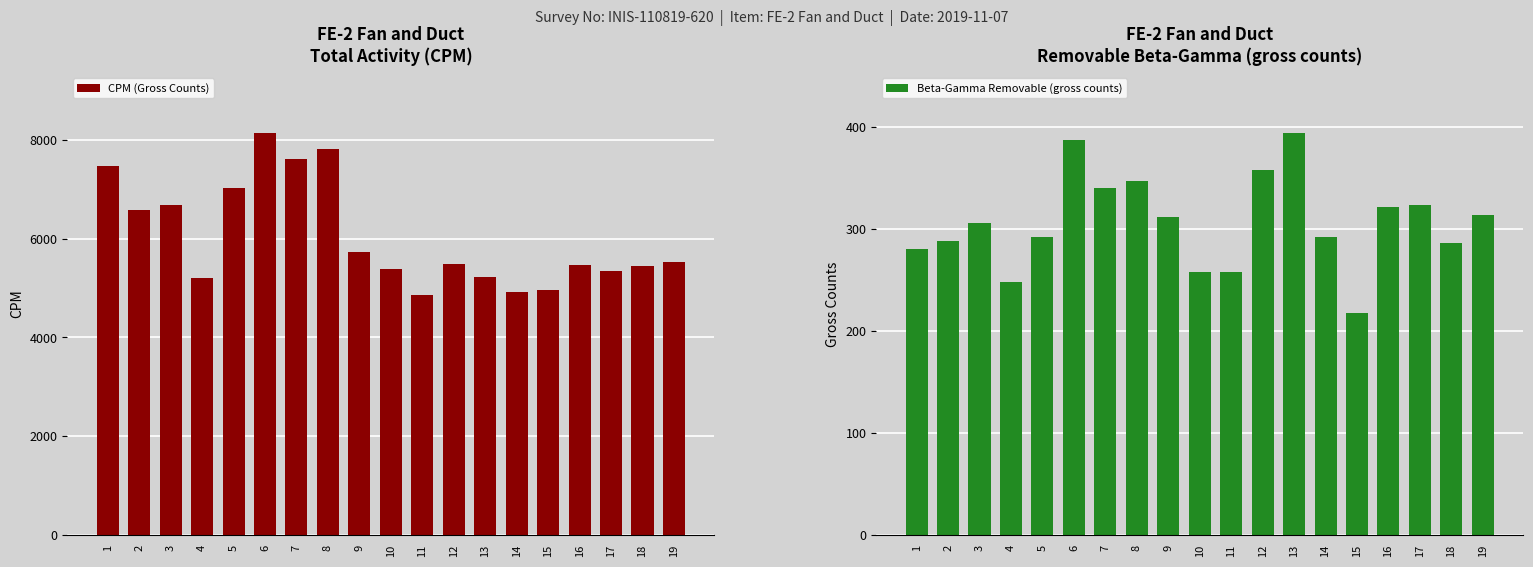

What is the difference between the maximum and second lowest values in the Beta-Gamma Removable (gross counts) series?

146